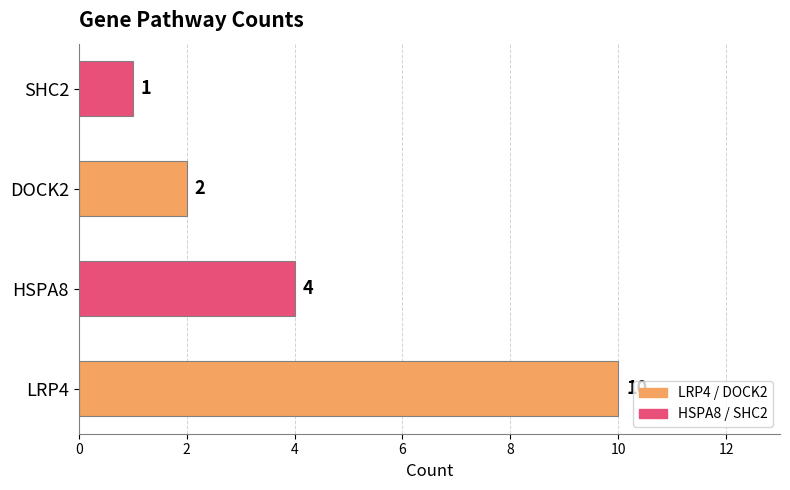

Reading bottom to top, transcribe all the data shown in this chart.

LRP4=10	HSPA8=4	DOCK2=2	SHC2=1